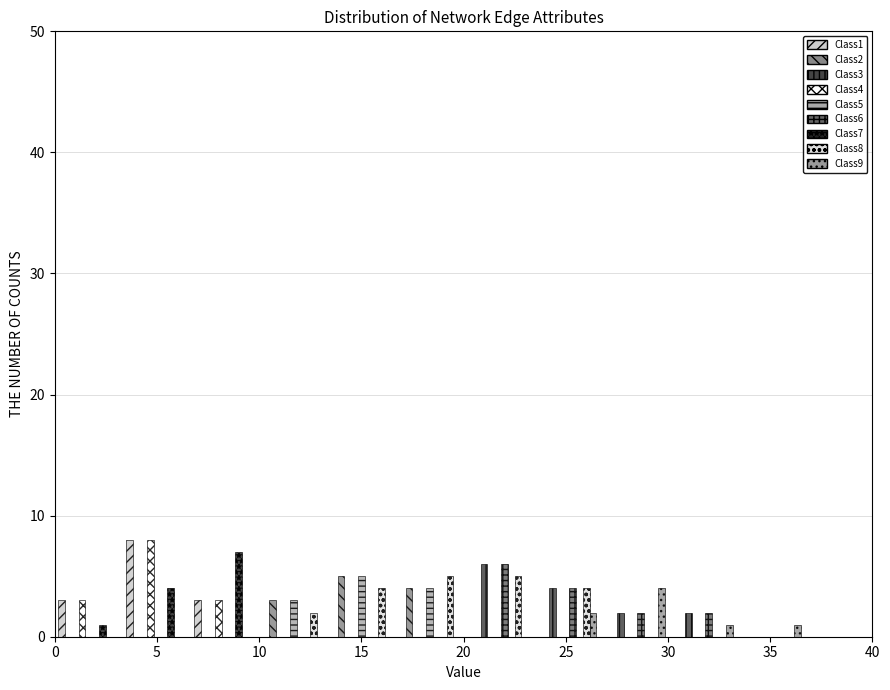

What is the height of the Class3 bar covering 26.5 to 30.0 on the x-axis? Neither the bar edges nor the heights are printed on the chart, so give them approximately, as read against the axes.

2